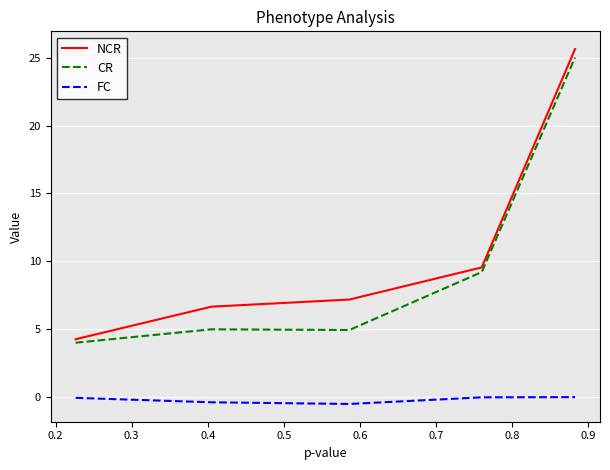

True or false: FC and CR intersect in this chart.

False